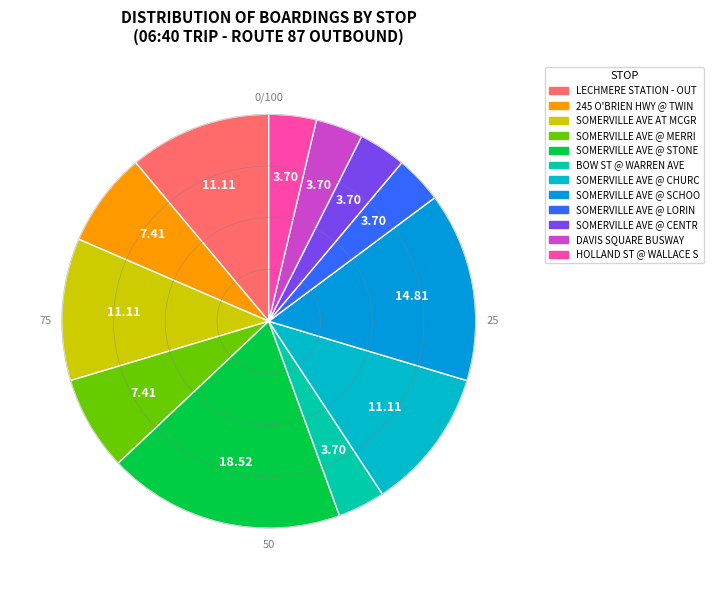

What percentage is the SOMERVILLE AVE @ STONE AVE slice, to the nearest percent?

19%